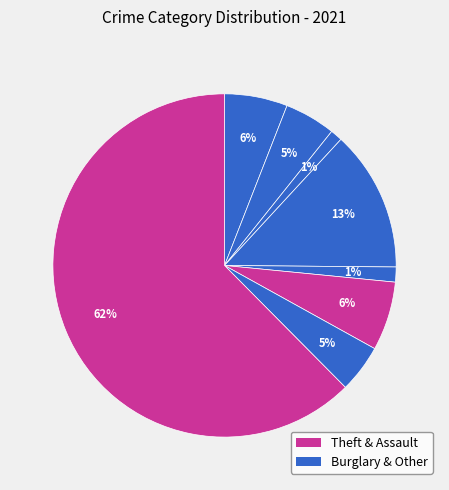

How many segments does this pie chart have?

8